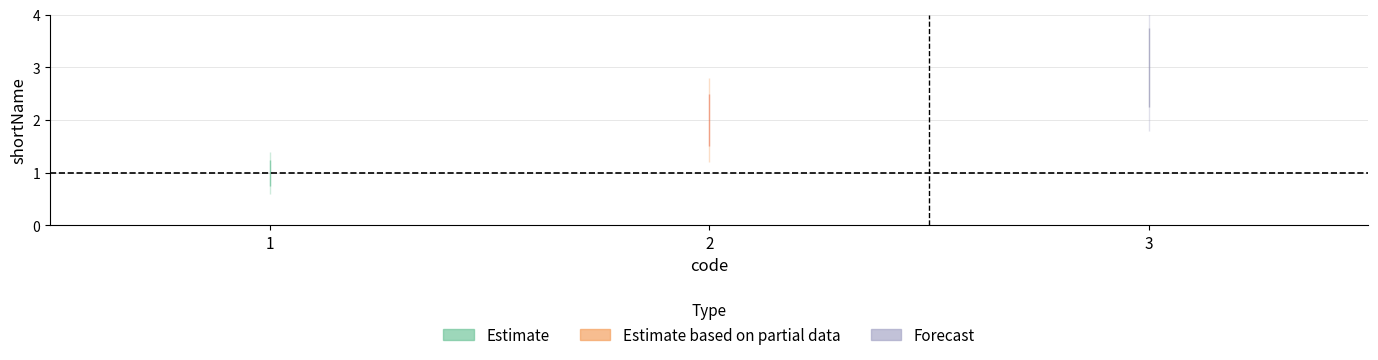

What is the value of the 3rd point from the left?

3